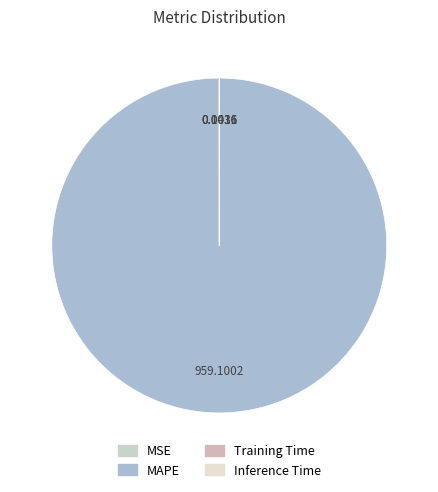

What is the change in value from MAPE to Training Time?

-959.1